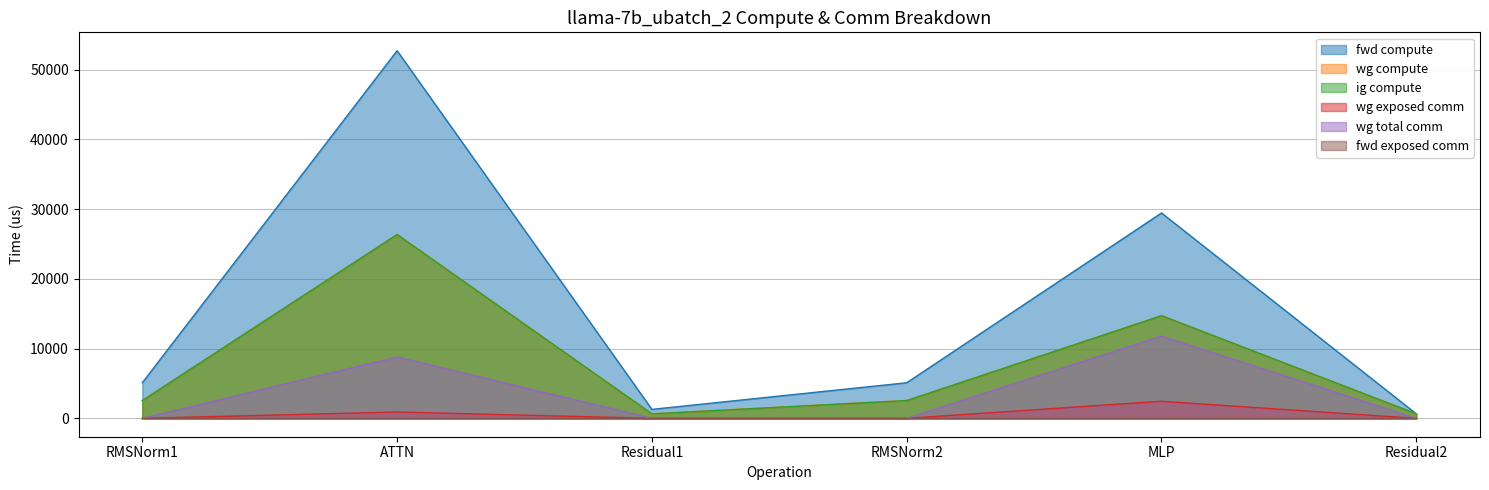

At how many categories does at least one series exceed 5537?

2